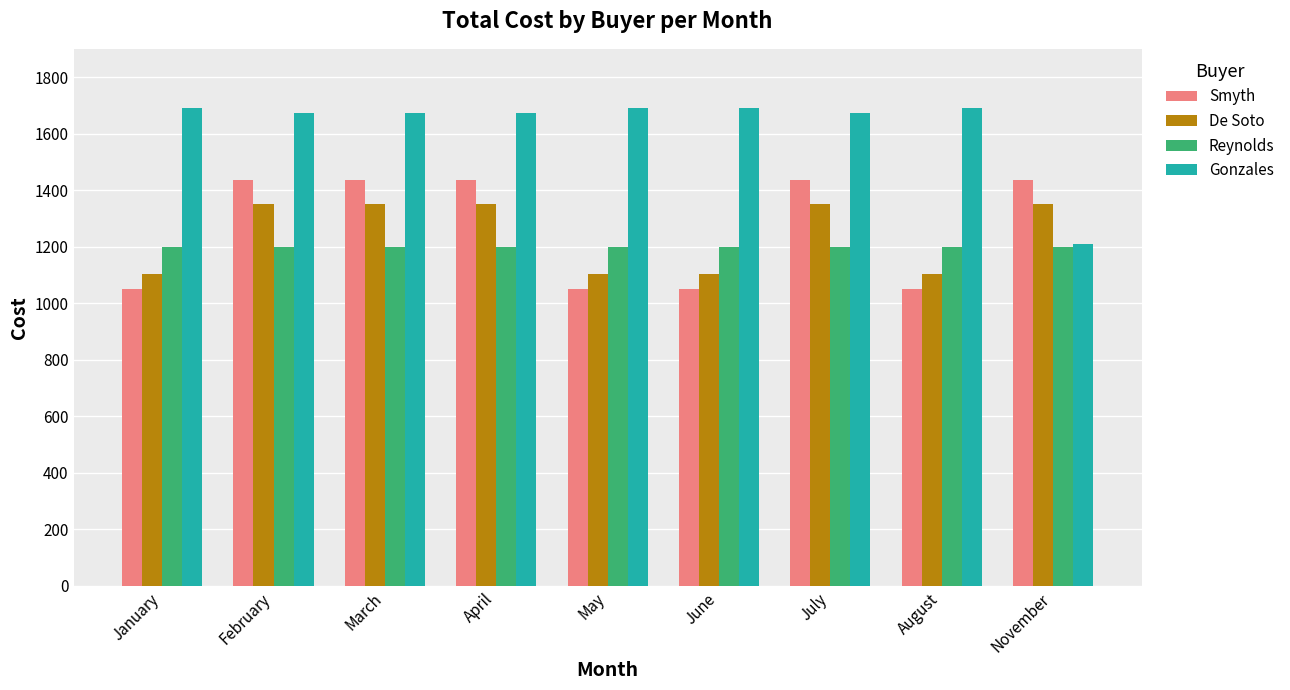

Is it true that Reynolds equals 1200 at March?

True